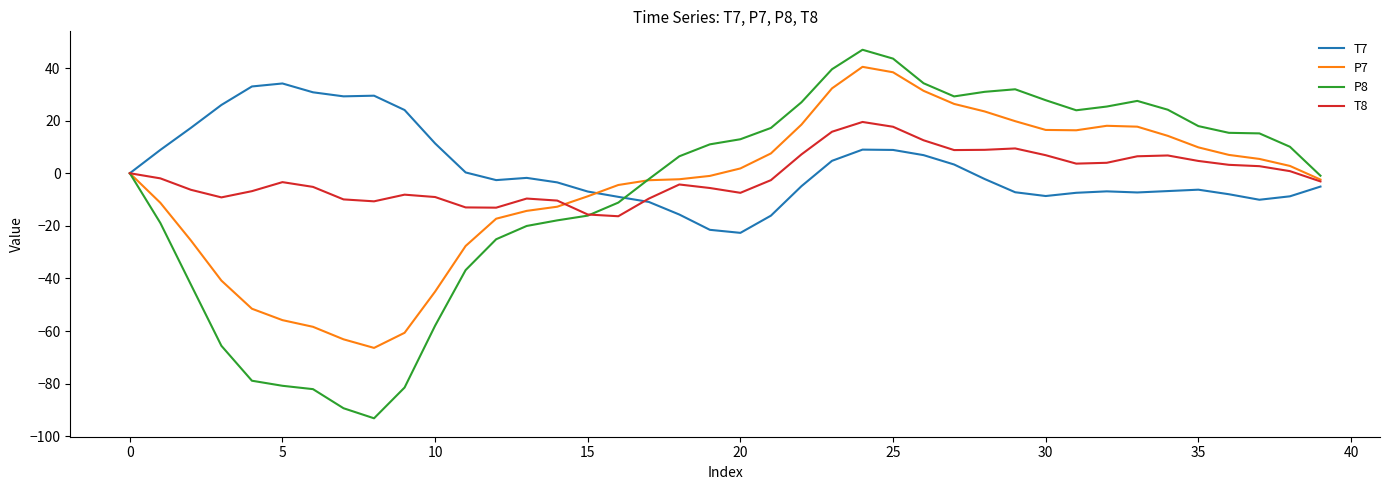

Which series ends up on top after the final intersection of P7 and T7?

P7